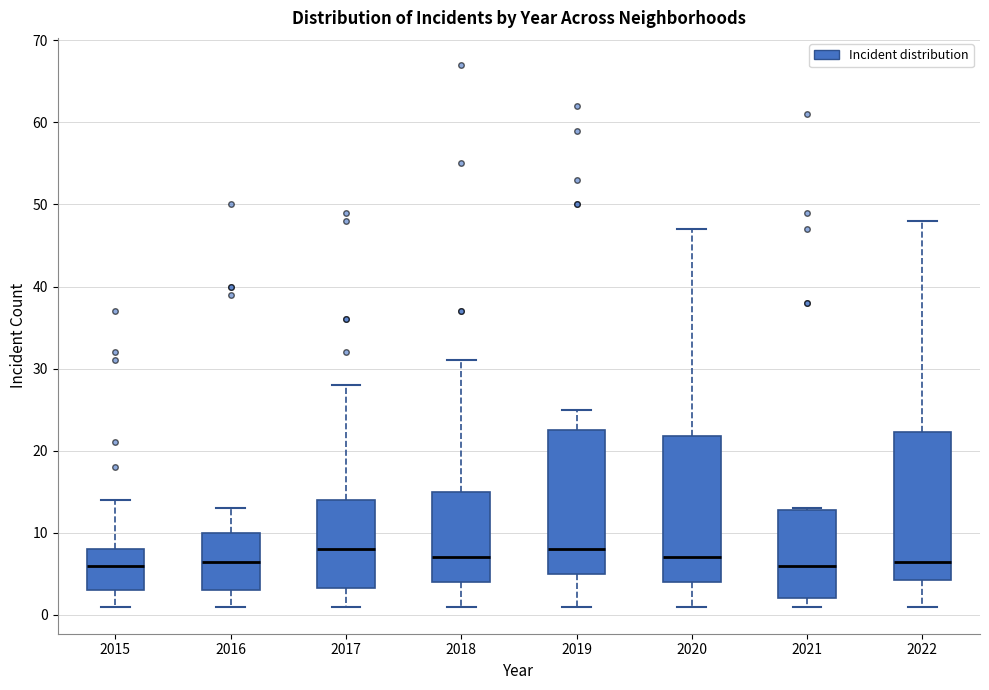

Reading left to right, read every box against the y-axis: the position of its median line, the range the box covers, and the ends of its whiskers. The values are not printed on the chart, so give them approximately, as read against the axis.

2015: median 6, box 3 to 8, whiskers 1 to 14
2016: median 7, box 3 to 10, whiskers 1 to 13
2017: median 8, box 3 to 14, whiskers 1 to 28
2018: median 7, box 4 to 15, whiskers 1 to 31
2019: median 8, box 5 to 23, whiskers 1 to 25
2020: median 7, box 4 to 22, whiskers 1 to 47
2021: median 6, box 2 to 13, whiskers 1 to 13
2022: median 7, box 4 to 22, whiskers 1 to 48